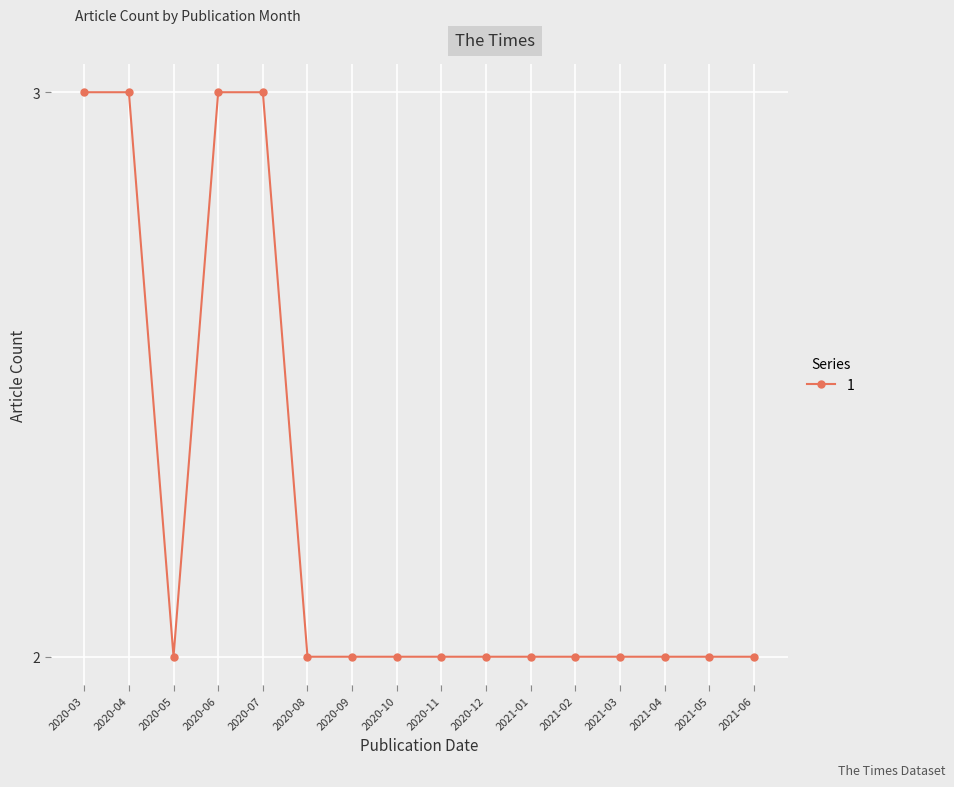

The chart shows a value of 3 at 2020-08. True or false?

False